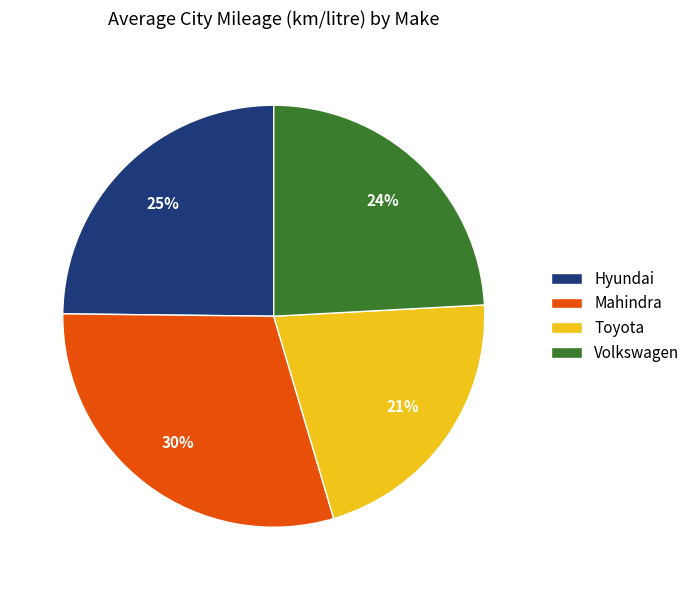

How many slices are in this pie chart?

4